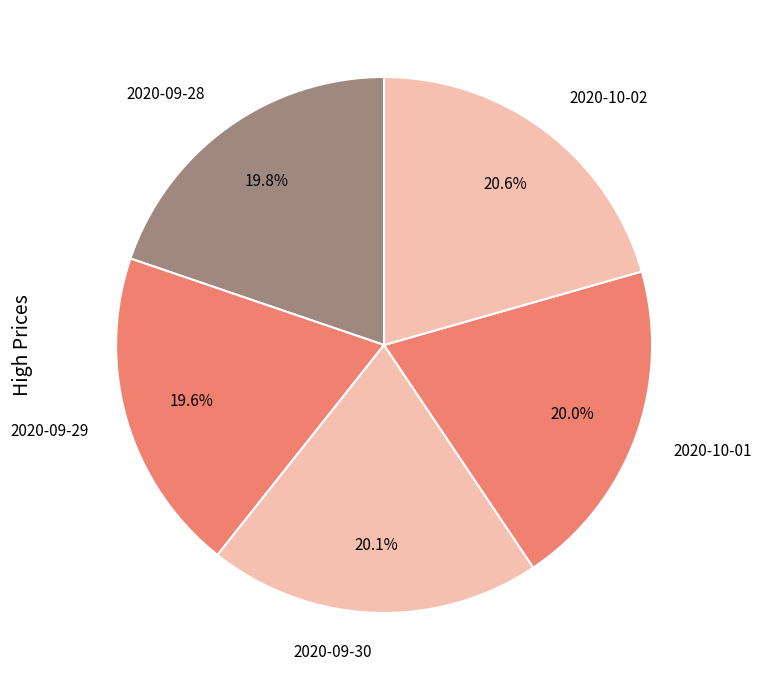

Is there any slice that represents more than half of the pie?

No